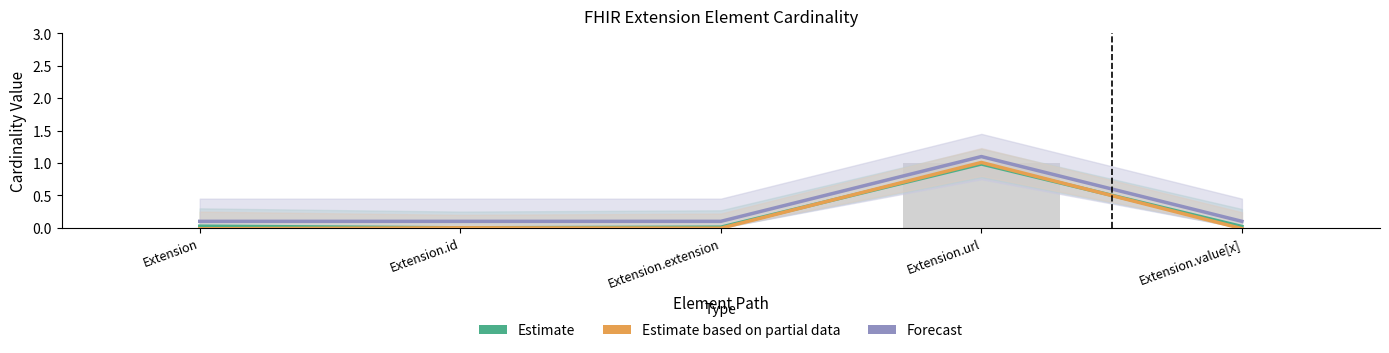

What are all the series names shown in the legend?

Estimate, Estimate based on partial data, Forecast